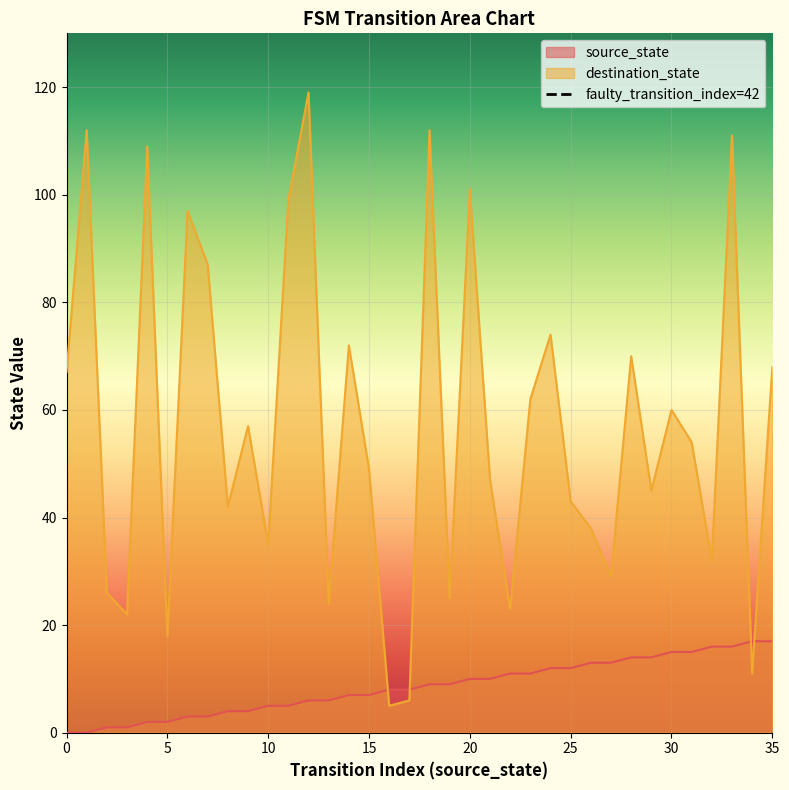

How many times do source_state and destination_state cross each other?

4